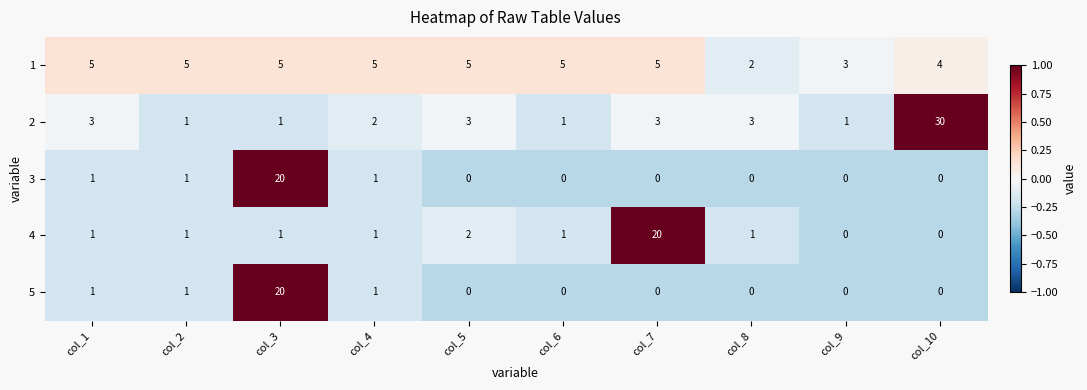

What is the difference between the maximum and minimum values in the 5 series?

20